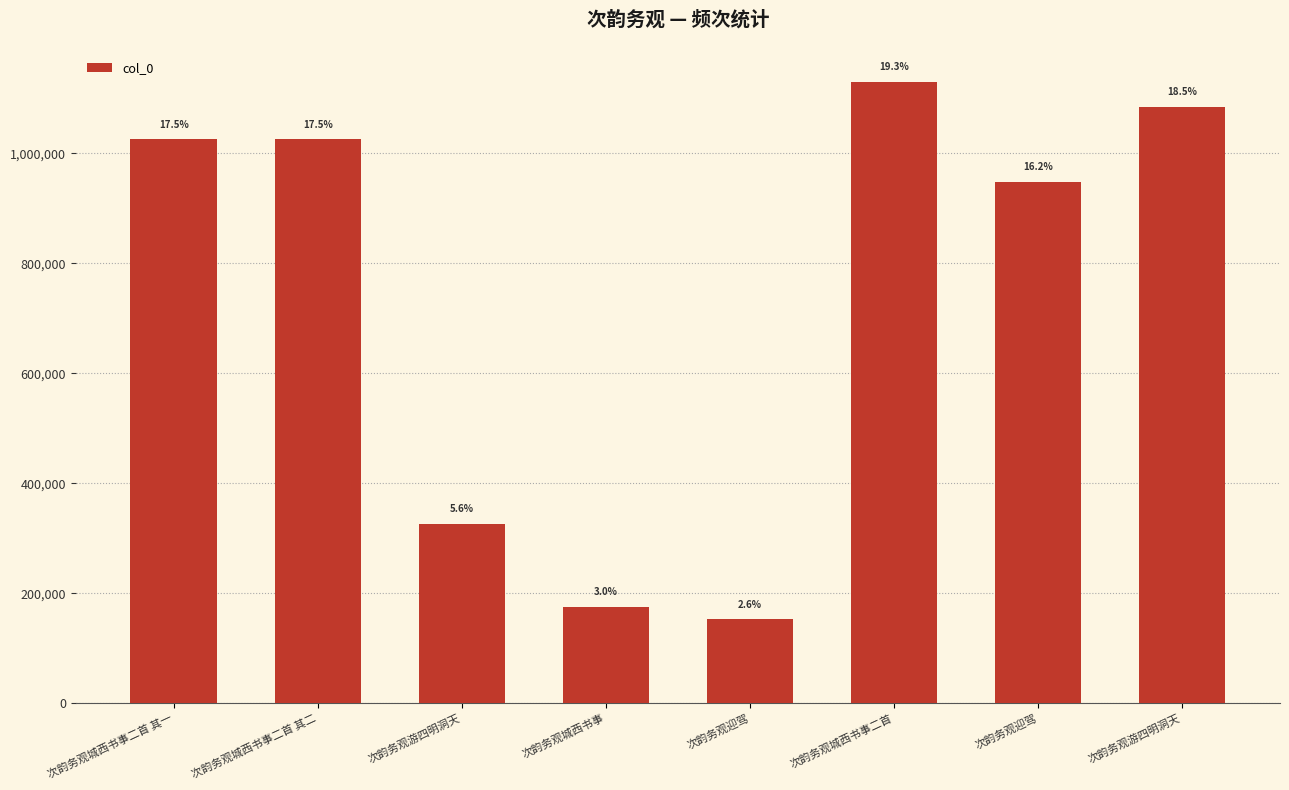

Reading left to right, transcribe all the data shown in this chart.

1025182	1025181	325835	175084	152195	1130574	948610	1083914